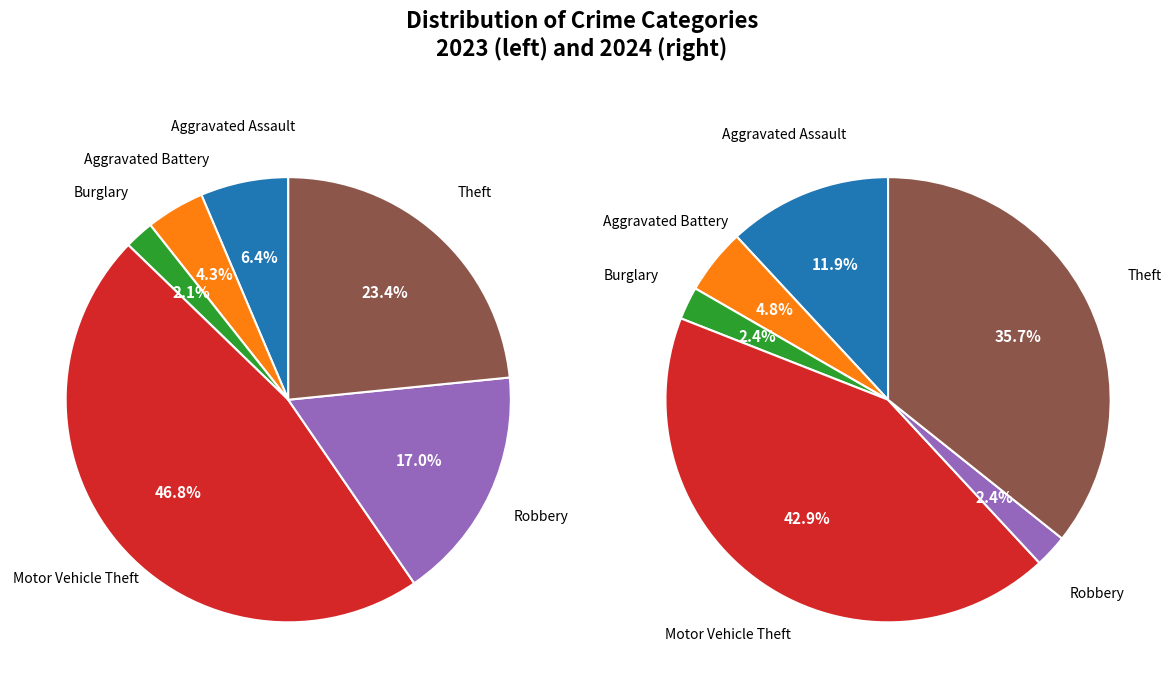

Does any single category account for the majority?

No